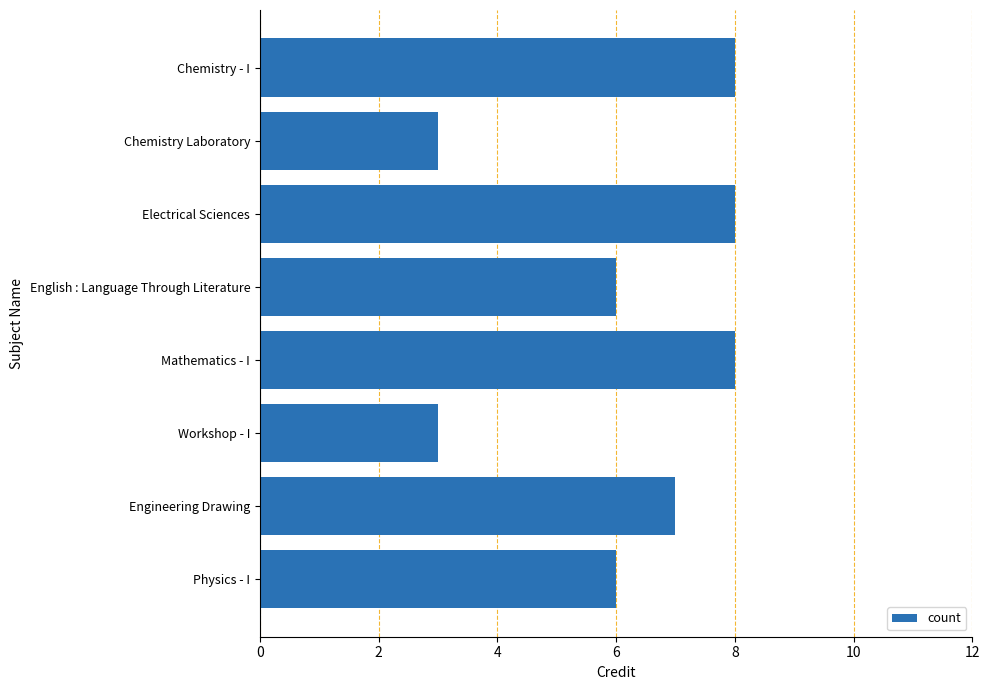

What is the minimum value shown in the chart?

3